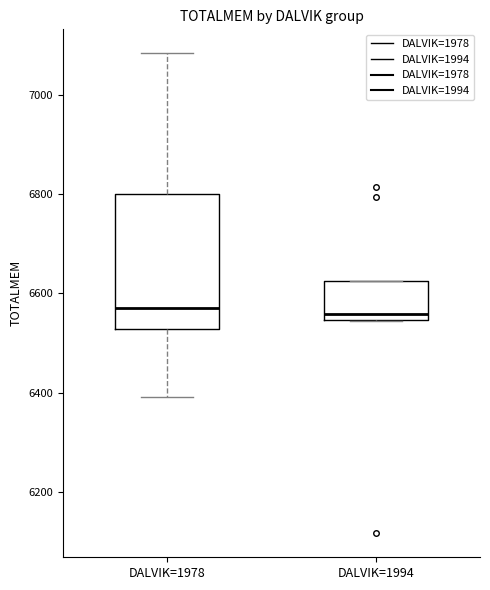

Where is the upper edge of the box for DALVIK=1994 on the y-axis? The values are not printed on the chart, so give them approximately, as read against the axis.

6620